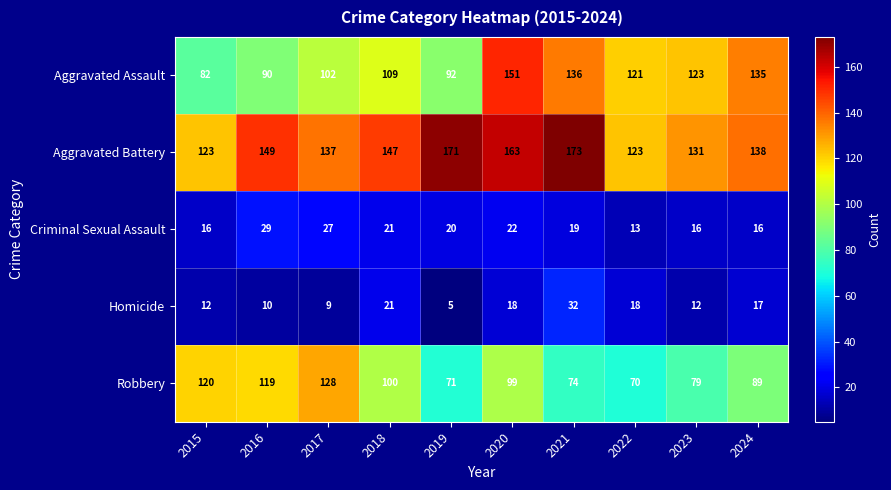

What is the difference between the Robbery values at 2016 and 2024?

30